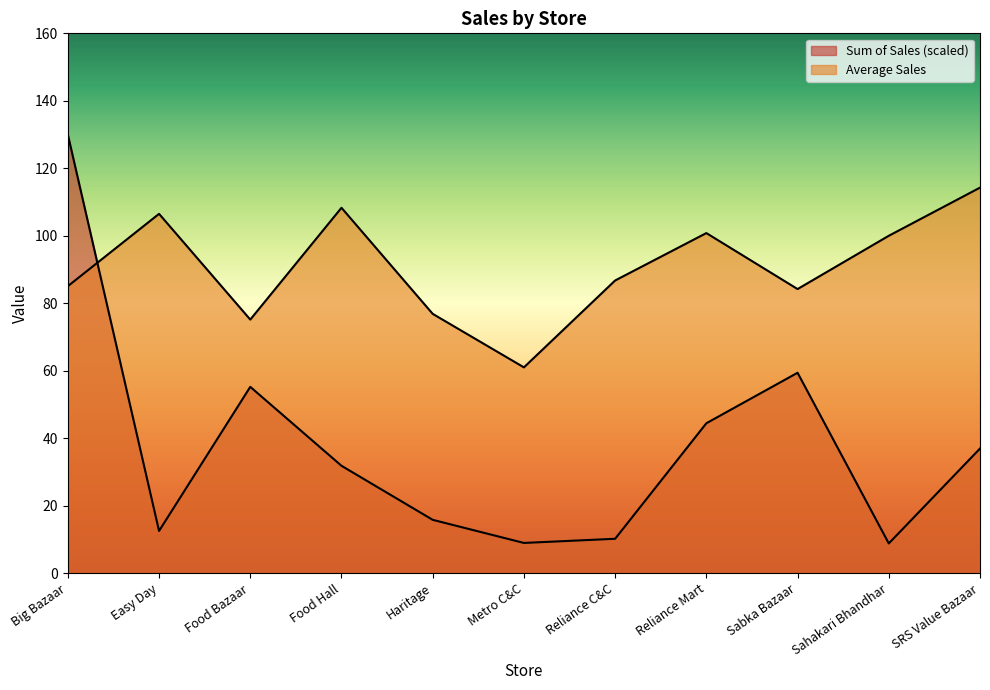

What is the value of the Sum of Sales point at the 1st from the left?

130.0